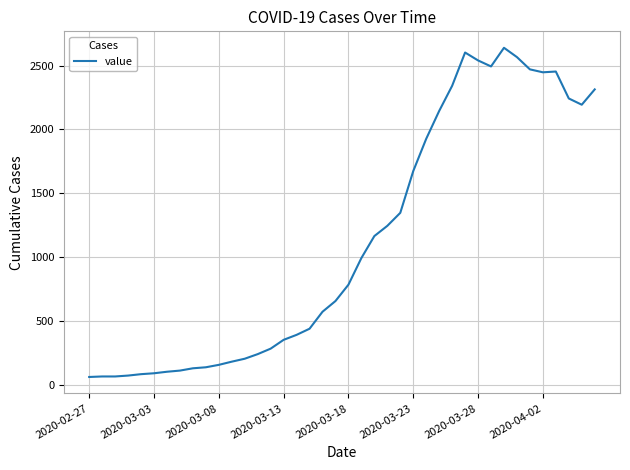

What is the difference between the maximum and second lowest values?

2575